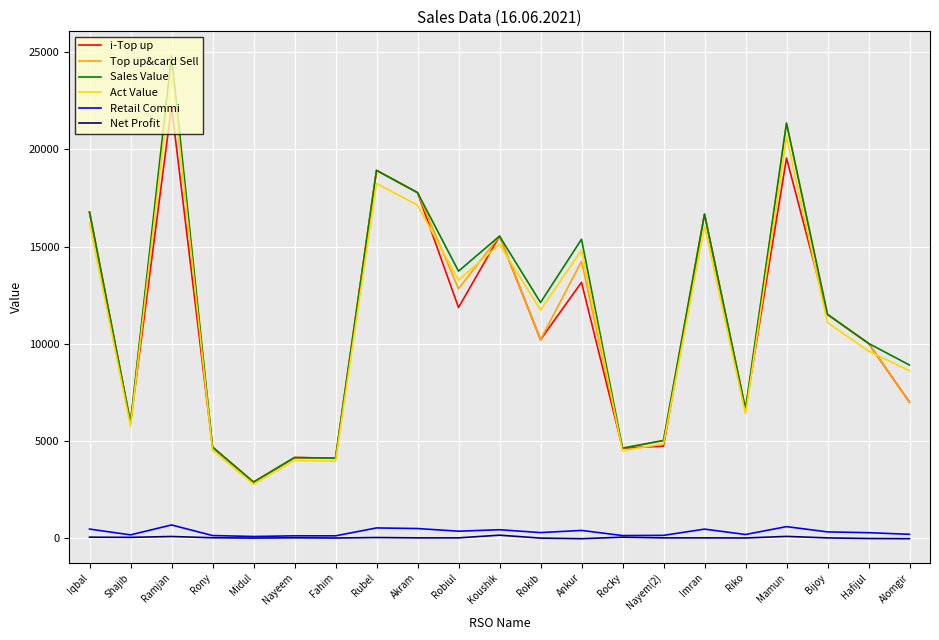

What is the difference between the second highest and second lowest values in the Retail Commi series?

474.3